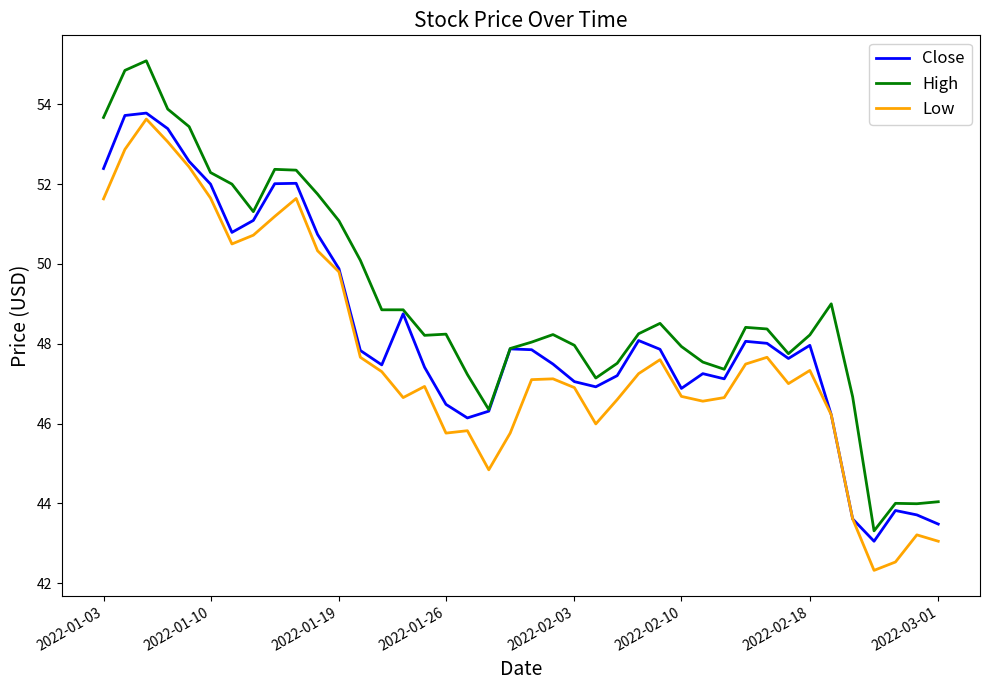

Rank the series by their average value, from lowest to highest.

Low, Close, High